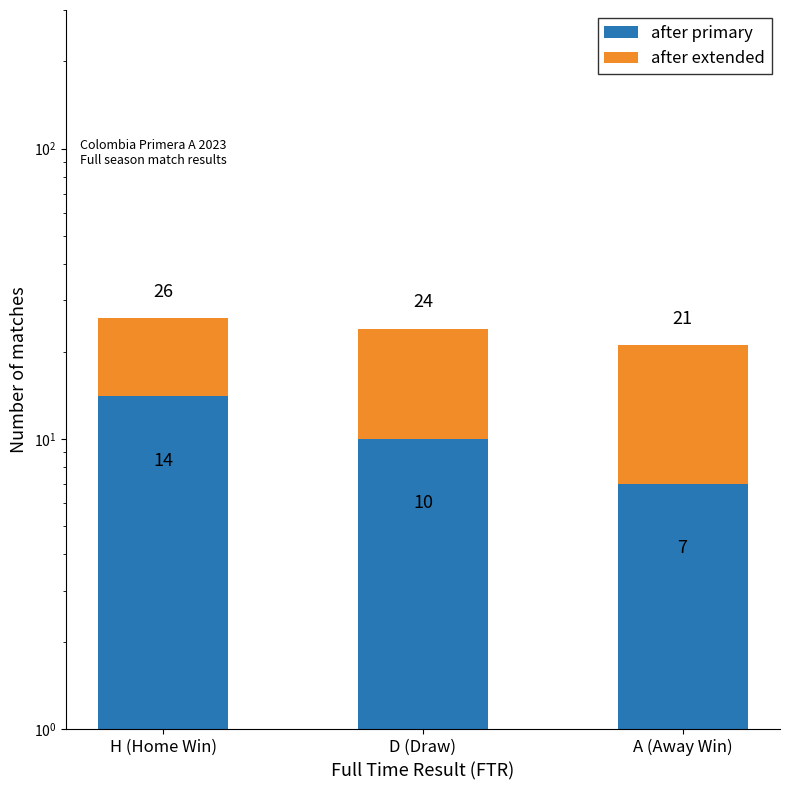

What is the label of the 3rd bar from the left?

A (Away Win)